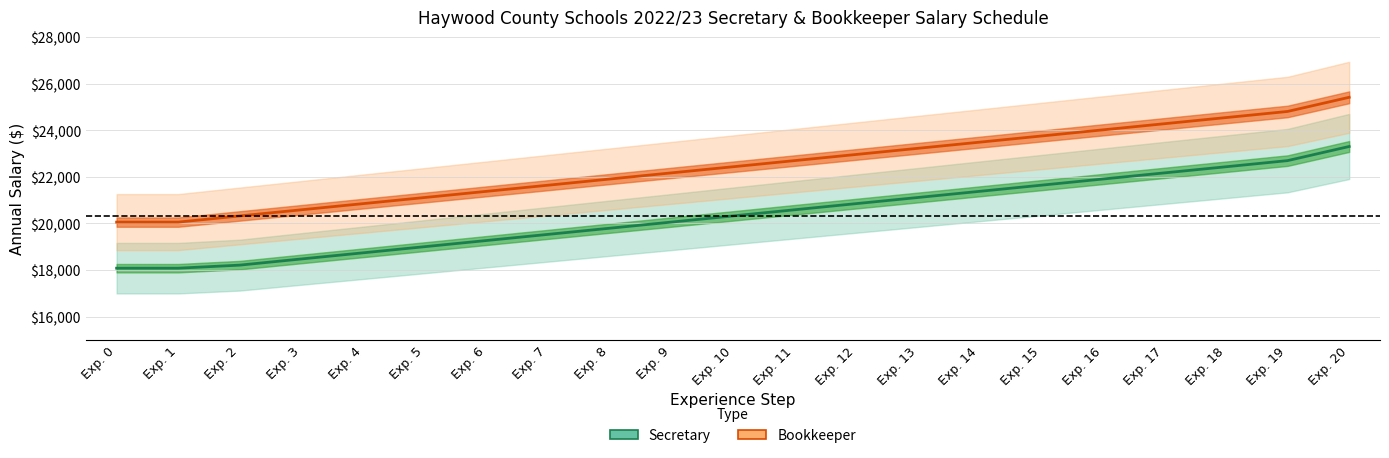

Rank the series by their average value, from highest to lowest.

Bookkeeper, Secretary